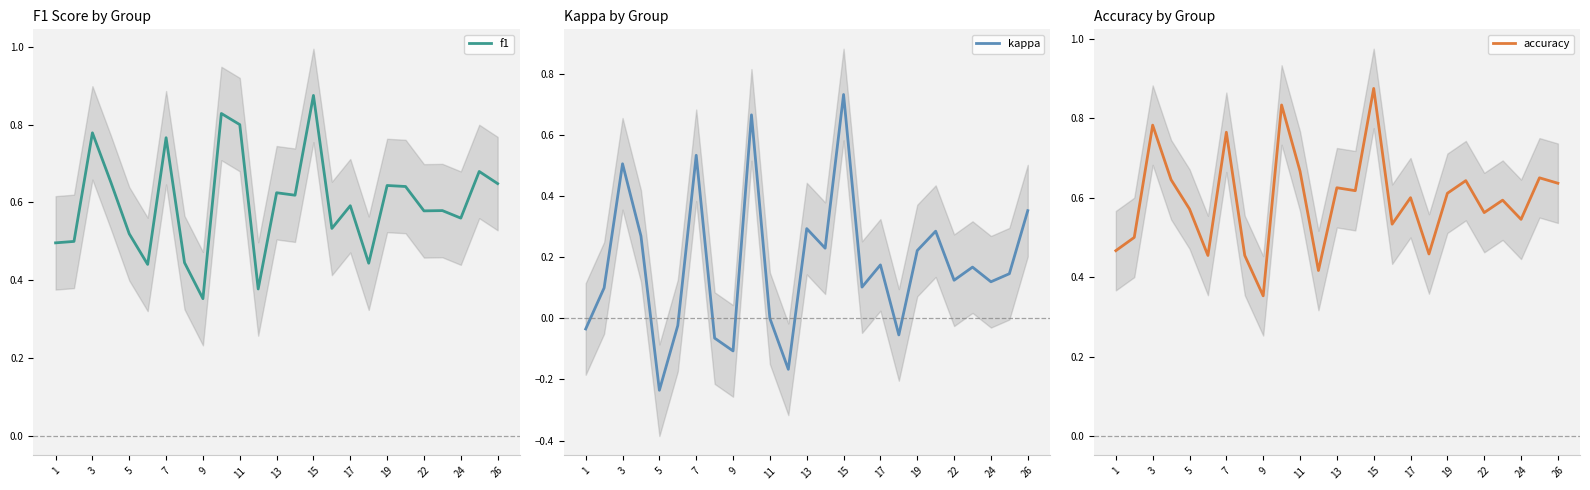

Which series has the largest total across all categories?

f1